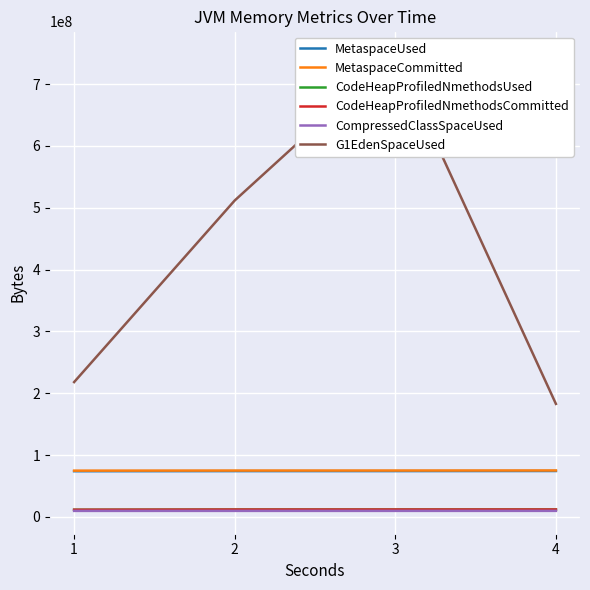

What is the greatest value displayed?

748263833.6